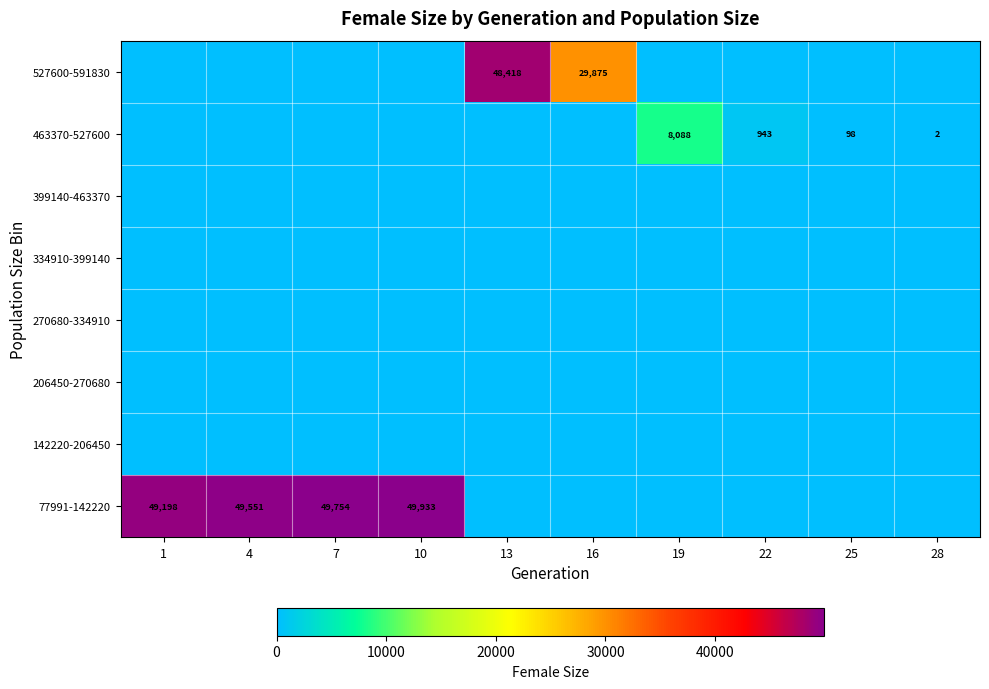

True or false: 77991-142220 has a value of 31413 at 4.

False